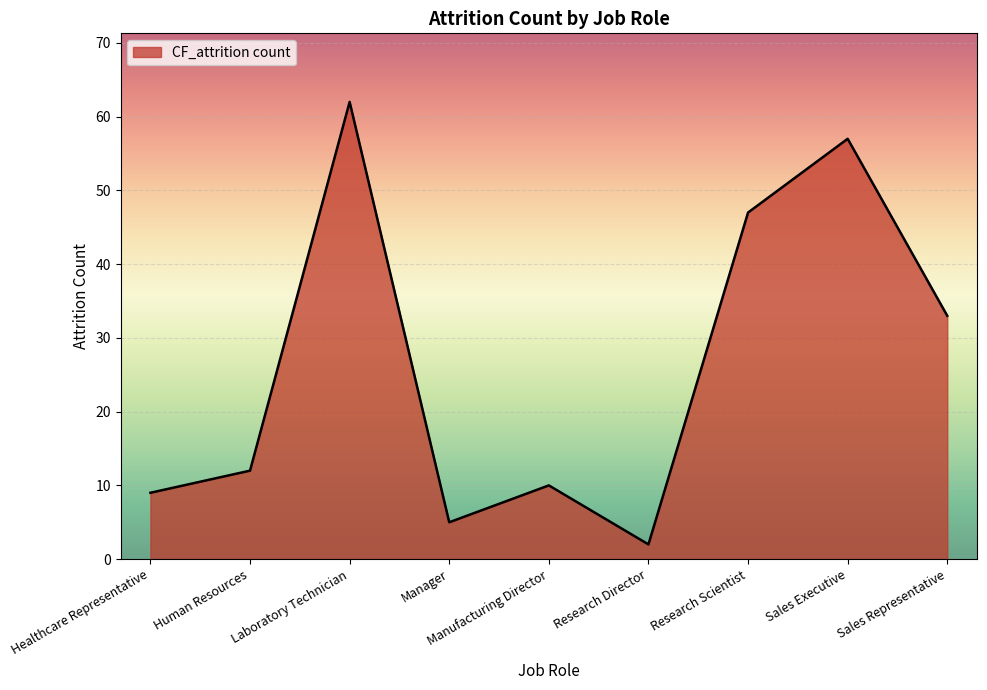

Read the value at Manufacturing Director.

10